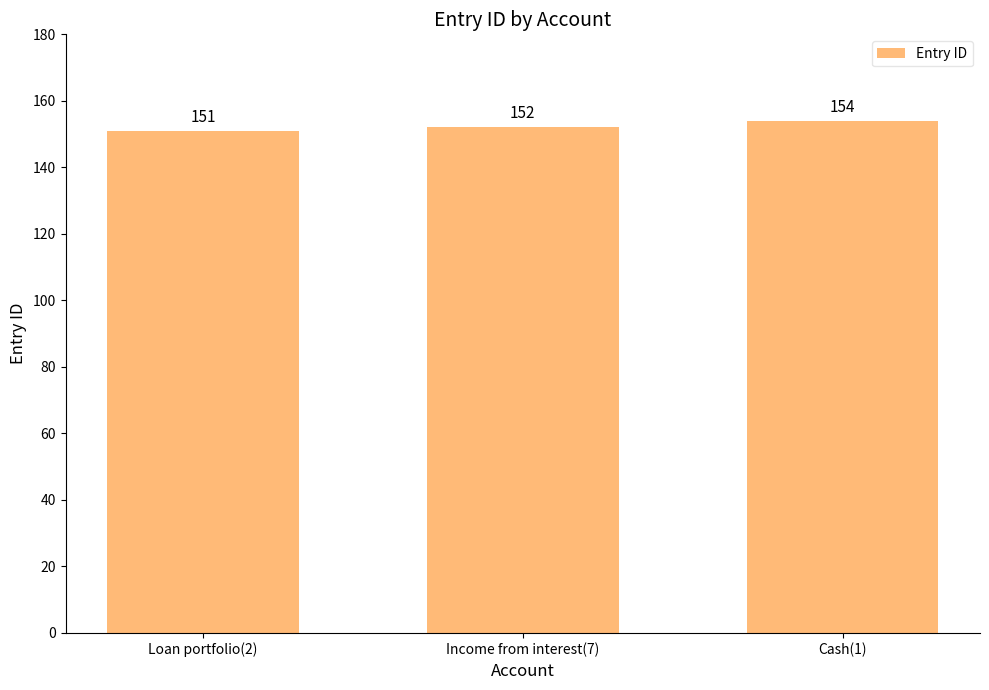

Read the value at Loan portfolio(2).

151